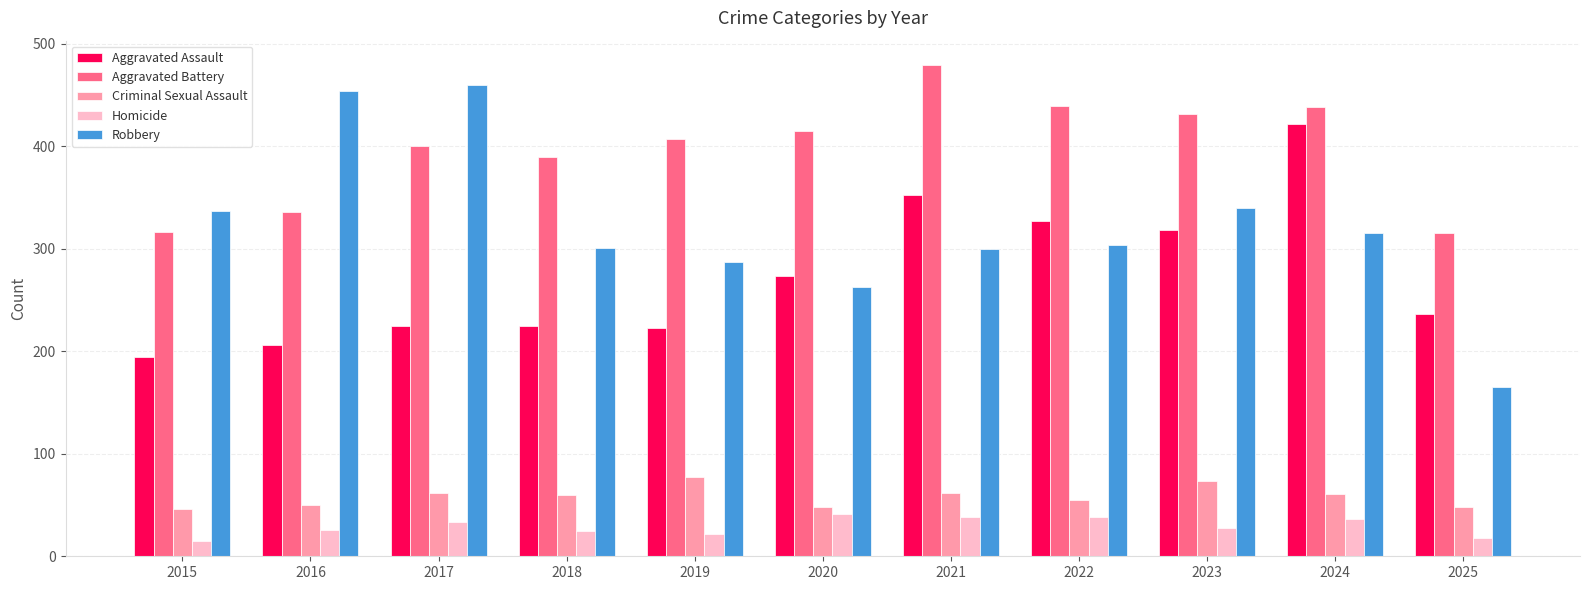

What is the spread (max minus min) of values at 2020?

374